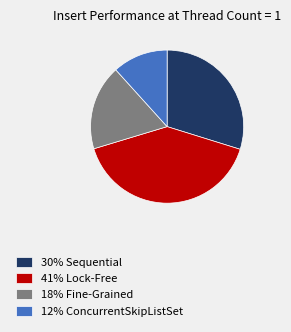

Count the number of slices in the pie.

4